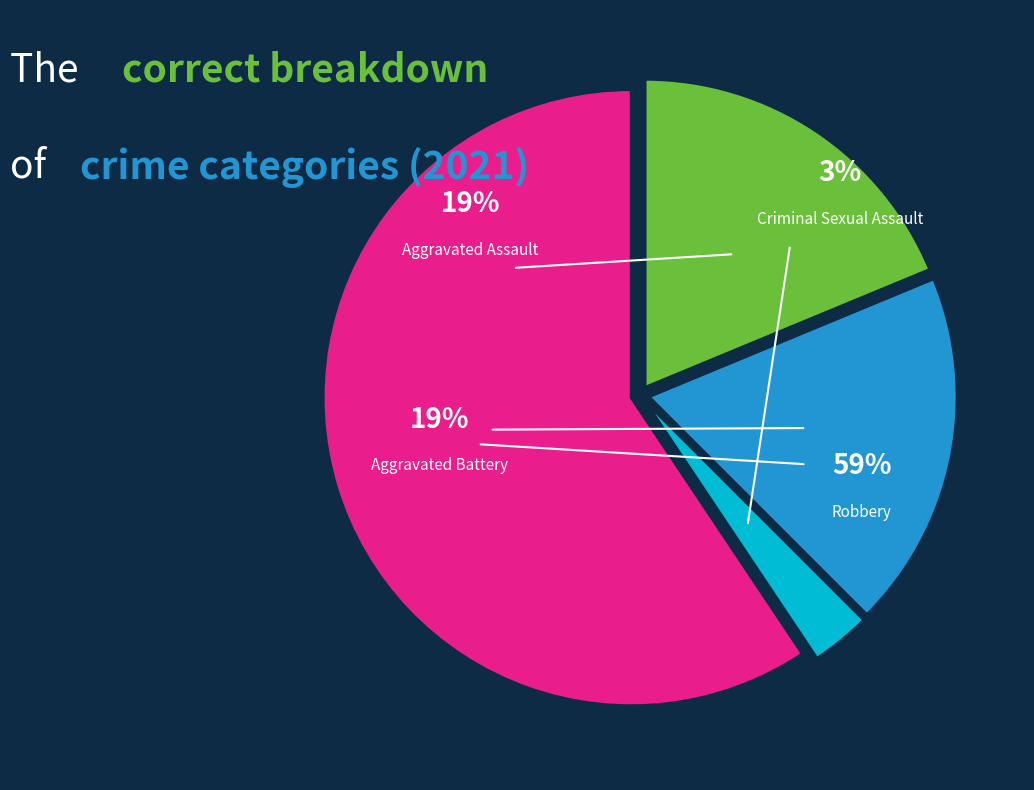

True or false: Aggravated Battery accounts for 11% of the total.

False